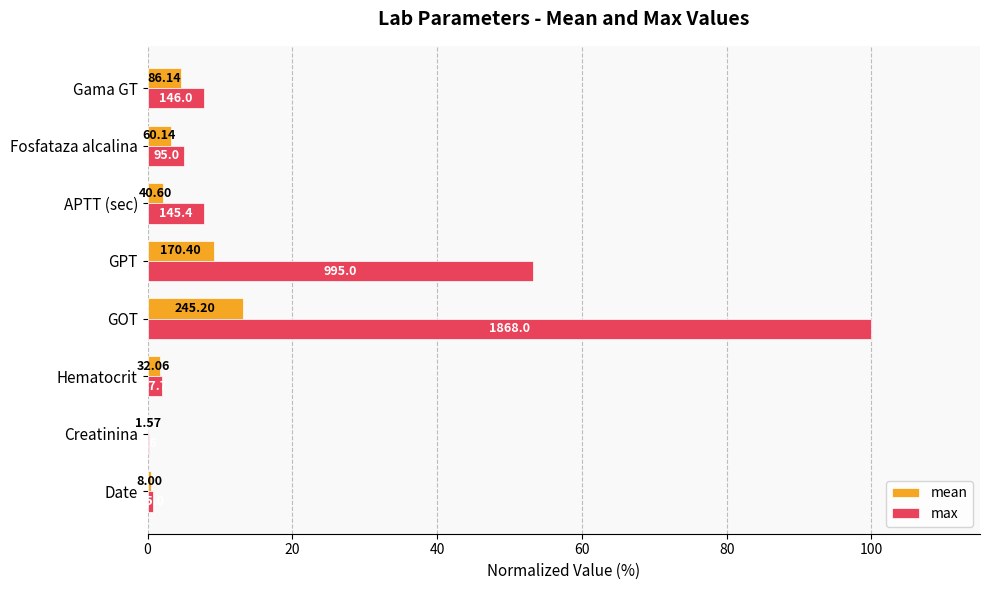

What is the smallest value displayed?

0.1